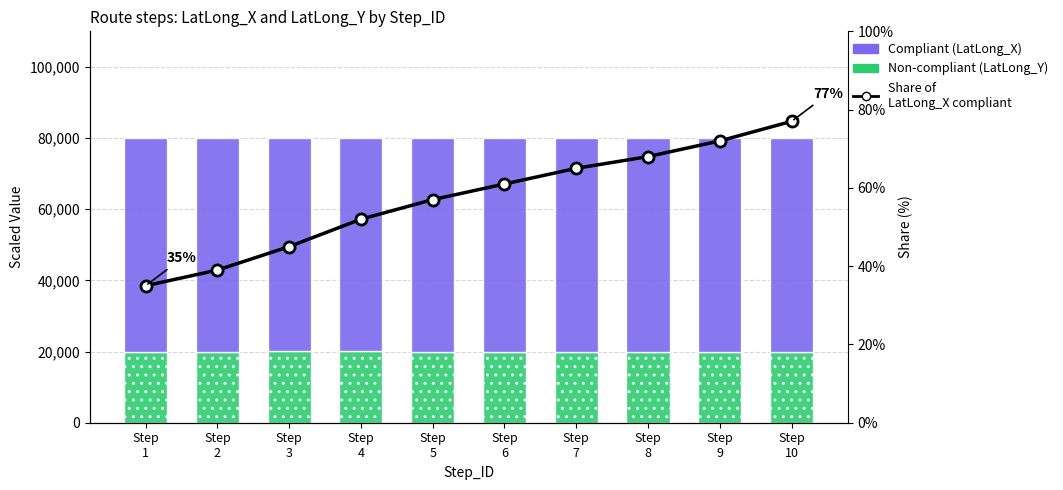

What is the sum of all Non-compliant (LatLong_Y) values?

200122.0